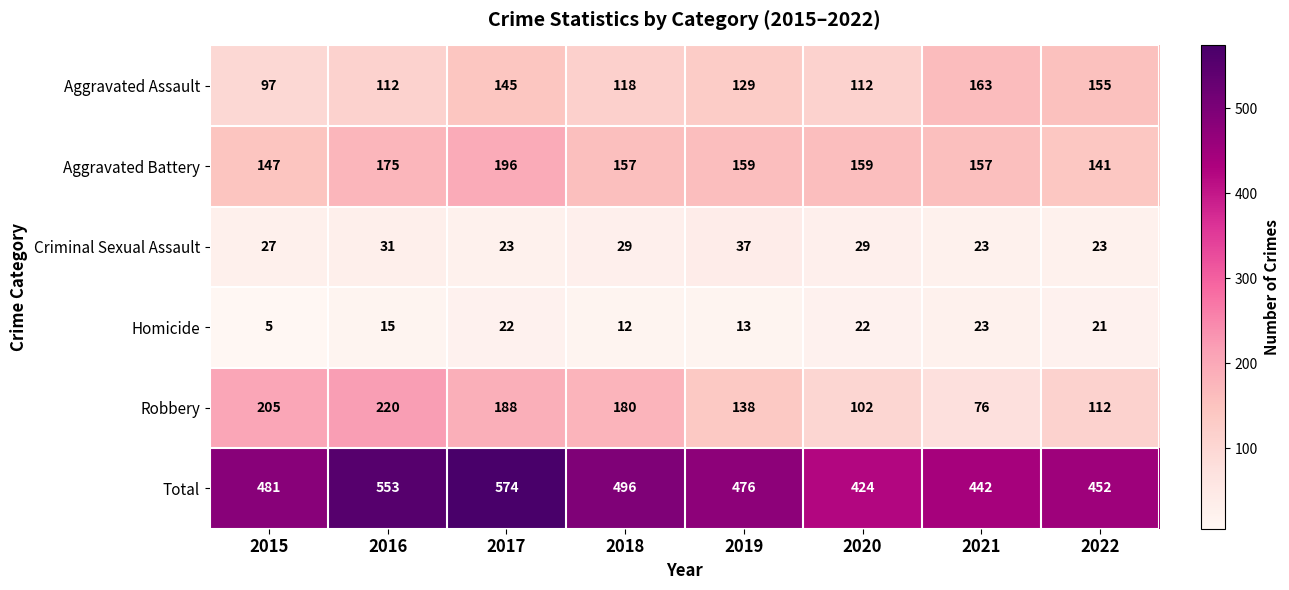

The Homicide series shows 25 at 2016. True or false?

False